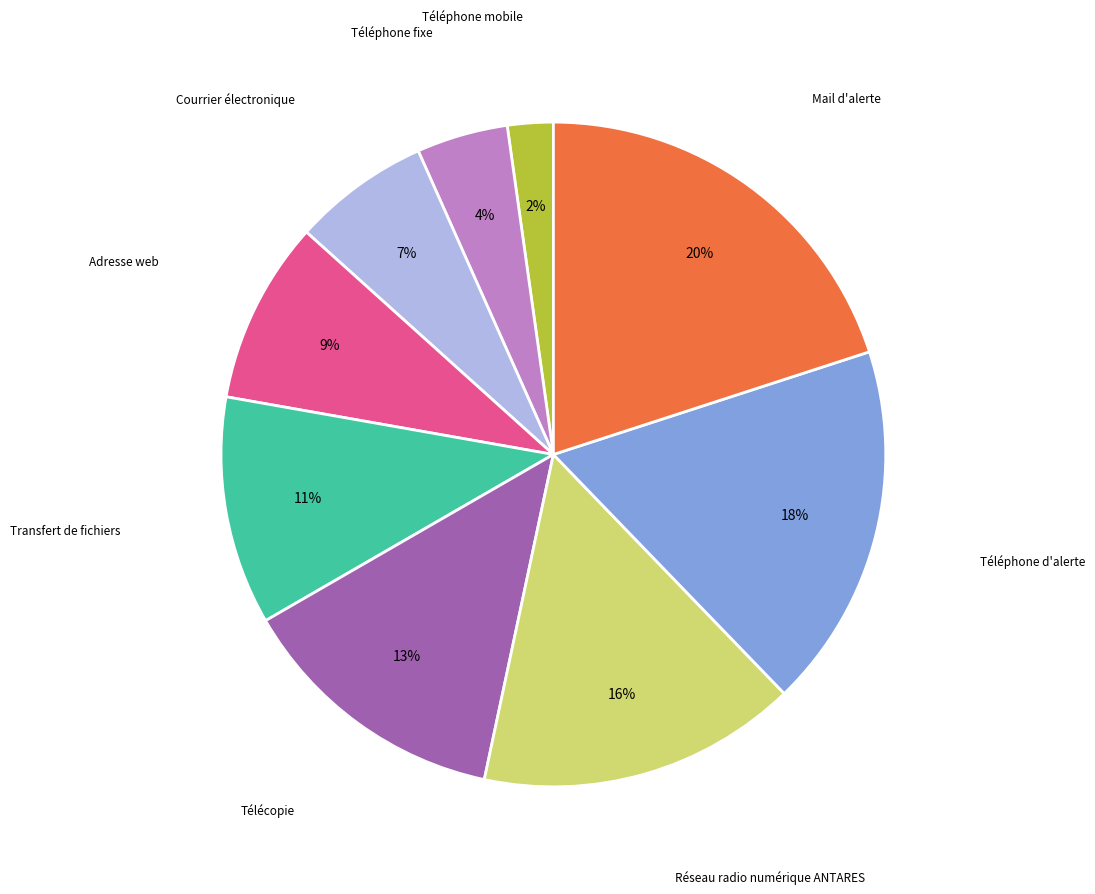

How many segments does this pie chart have?

9